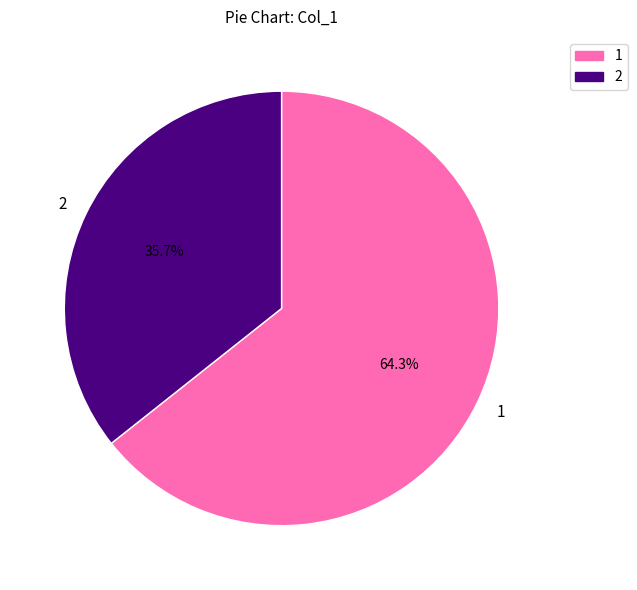

Rank the categories by value from lowest to highest.

2, 1